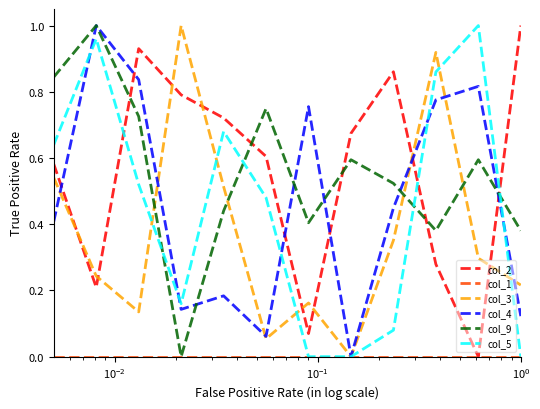

How many intersections are there between col_3 and col_2?

8